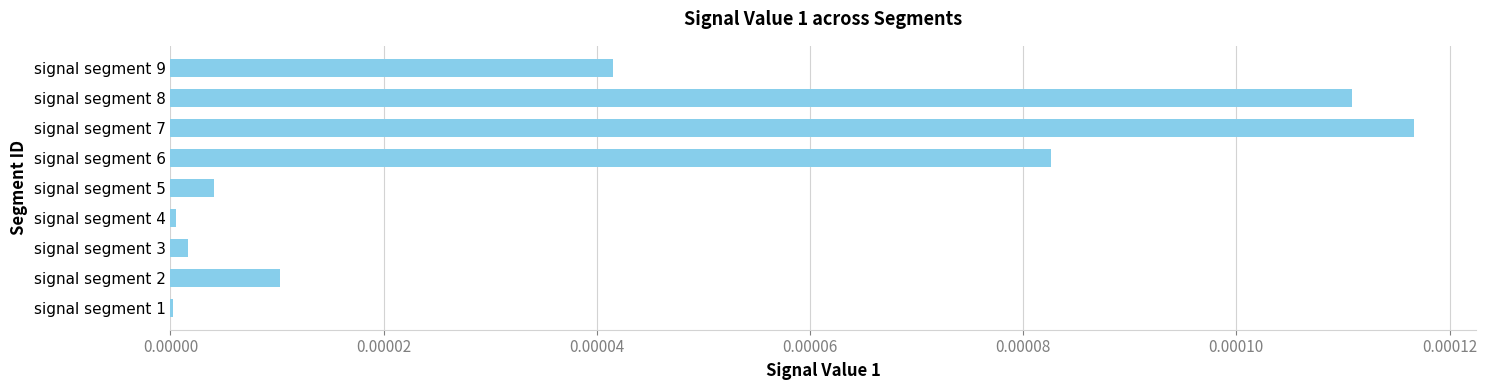

The chart shows a value of 0.0 at signal segment 8. True or false?

True